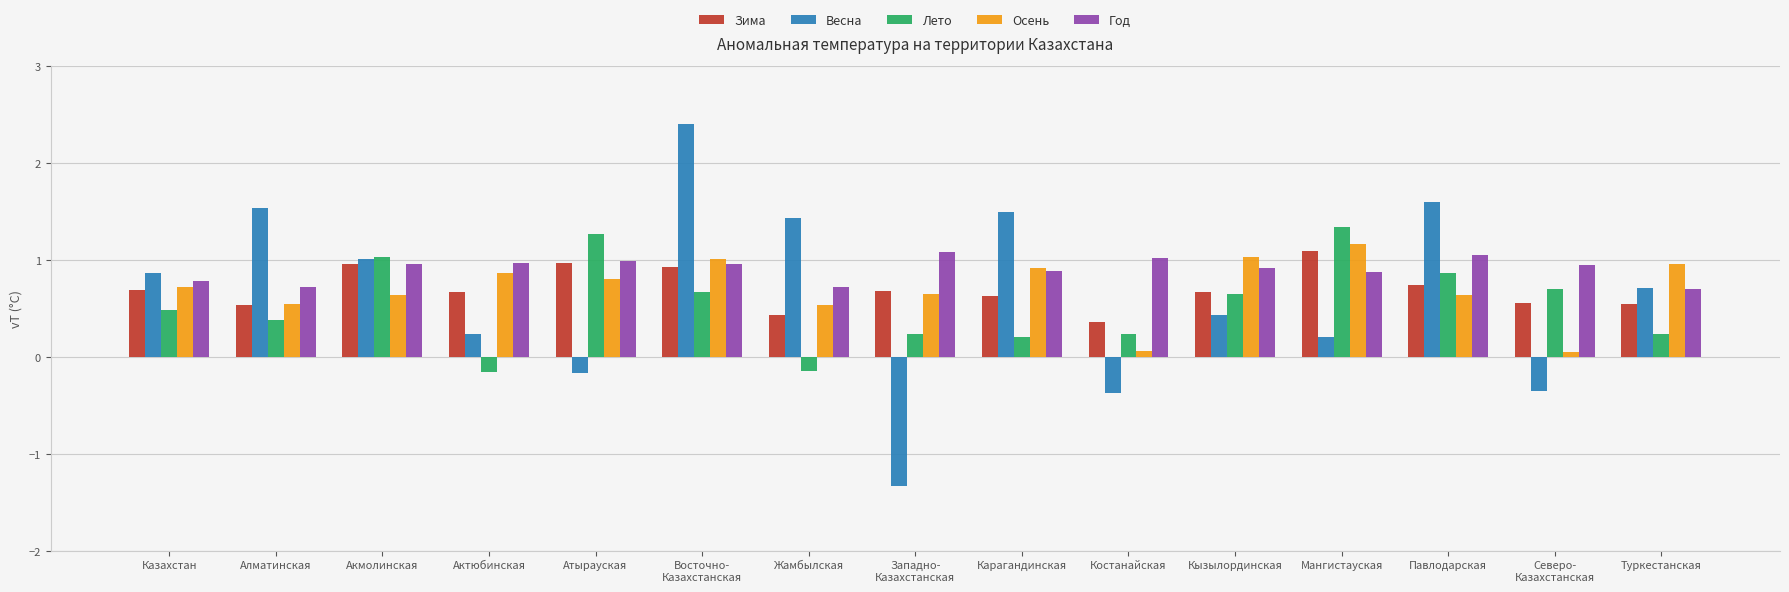

At how many categories does at least one series exceed 0?

15